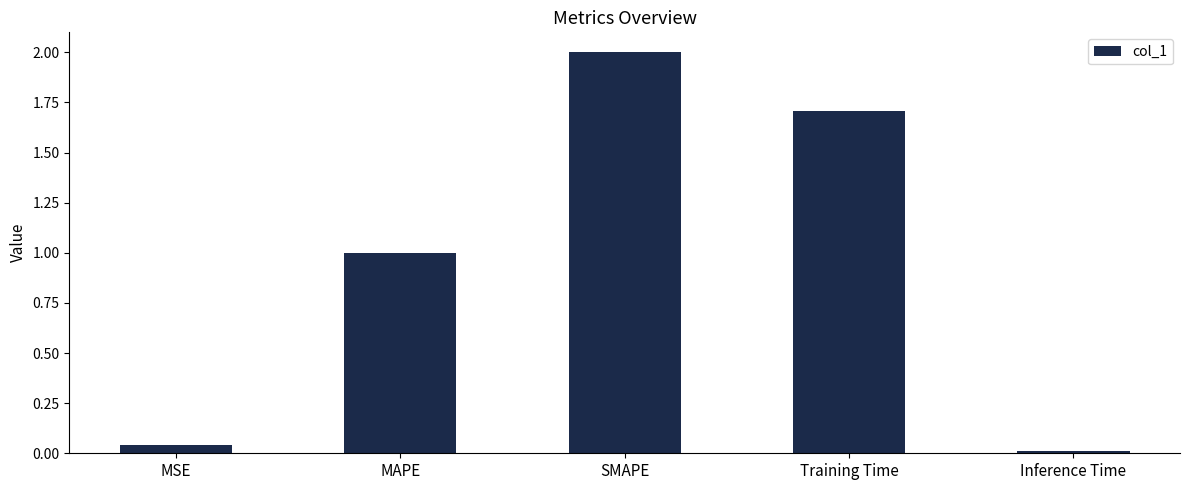

What is the sum of the values at SMAPE and MAPE?

3.0